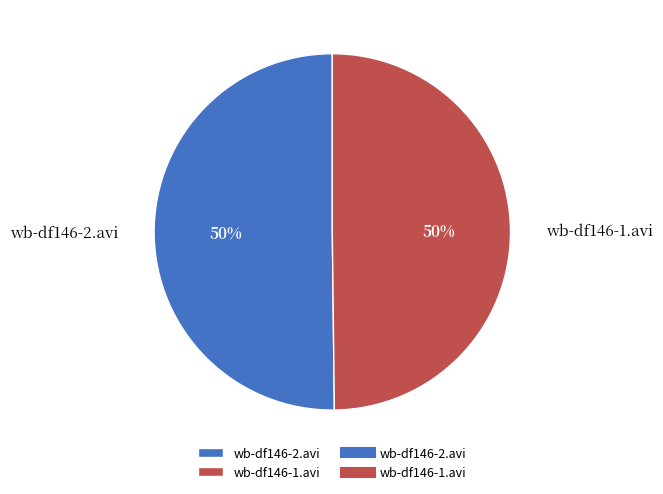

Is the sum of wb-df146-2.avi and wb-df146-1.avi greater than half?

Yes